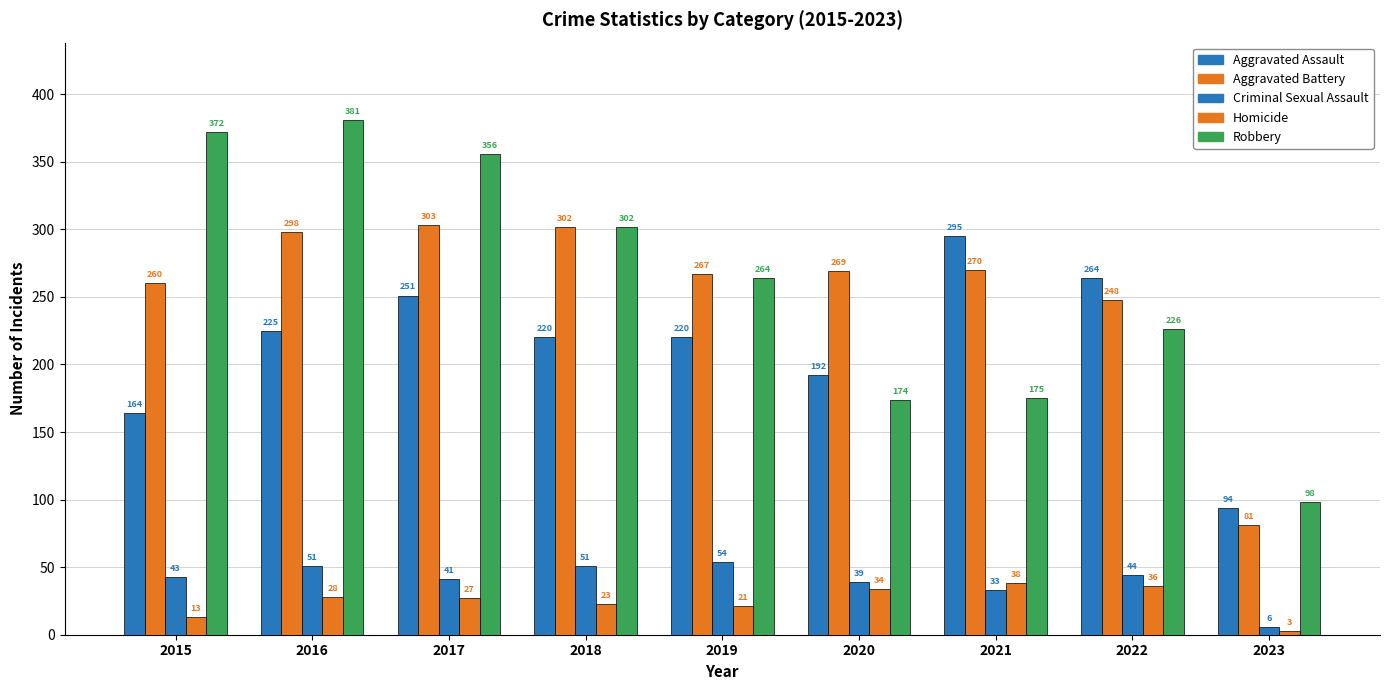

At which label does Criminal Sexual Assault first exceed 43?

2016